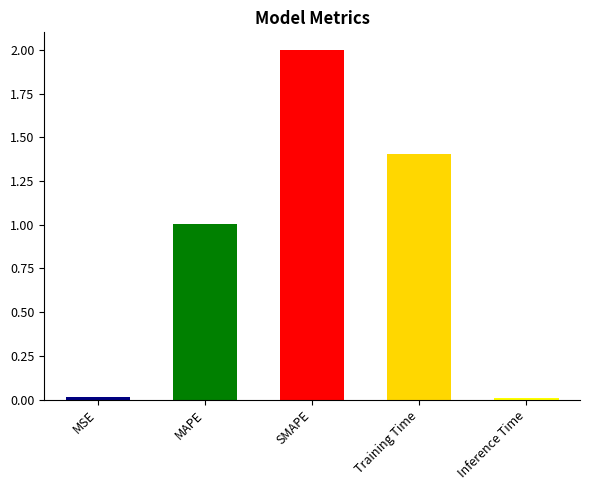

What is the value of the 2nd bar from the left?

1.0